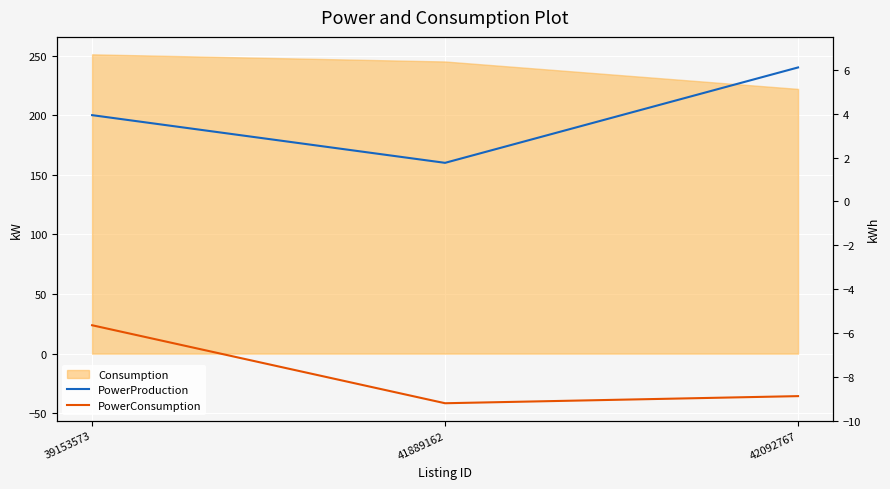

Which label corresponds to the largest value in the chart?

42092767